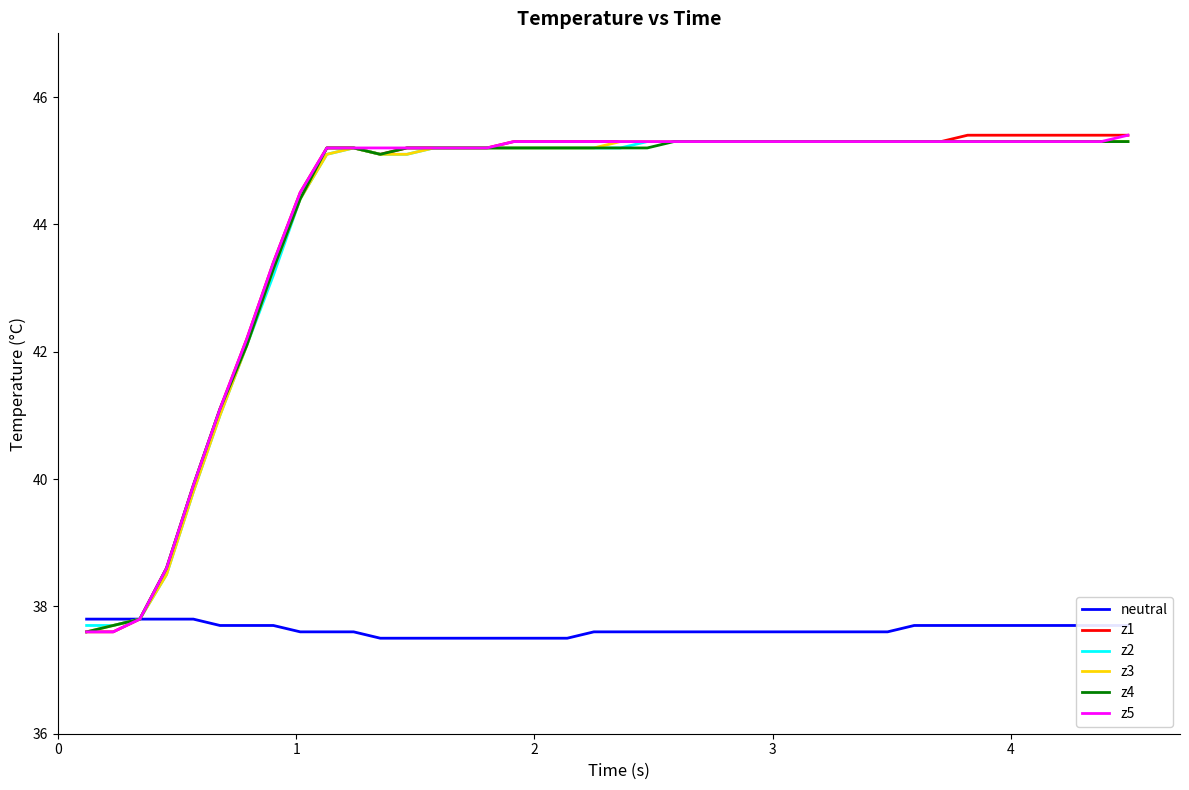

What is the lowest value of the z3 series?

37.6